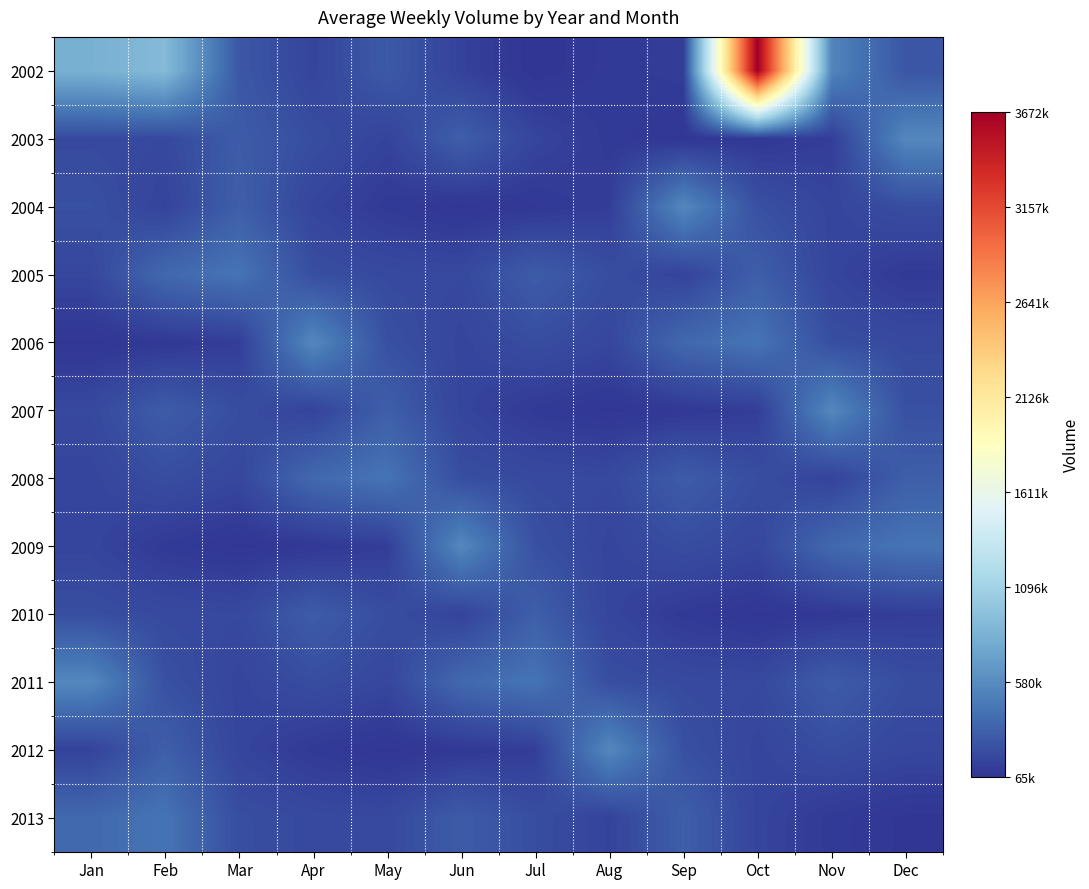

Which series has the widest spread of values?

2002